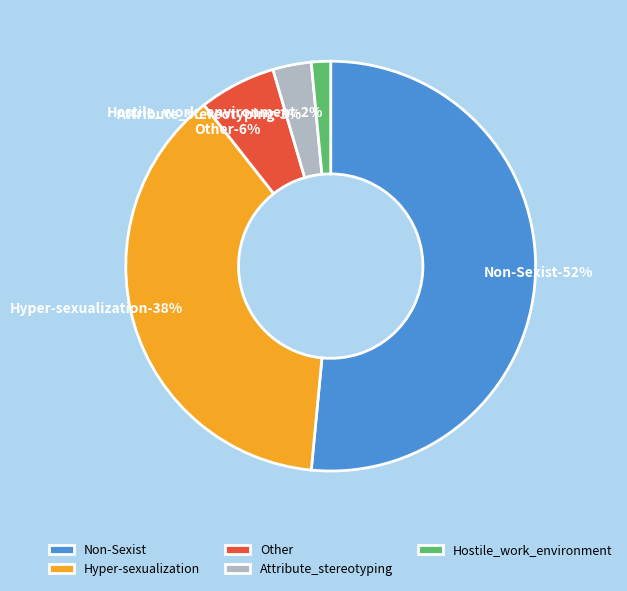

Count the number of slices in the pie.

5